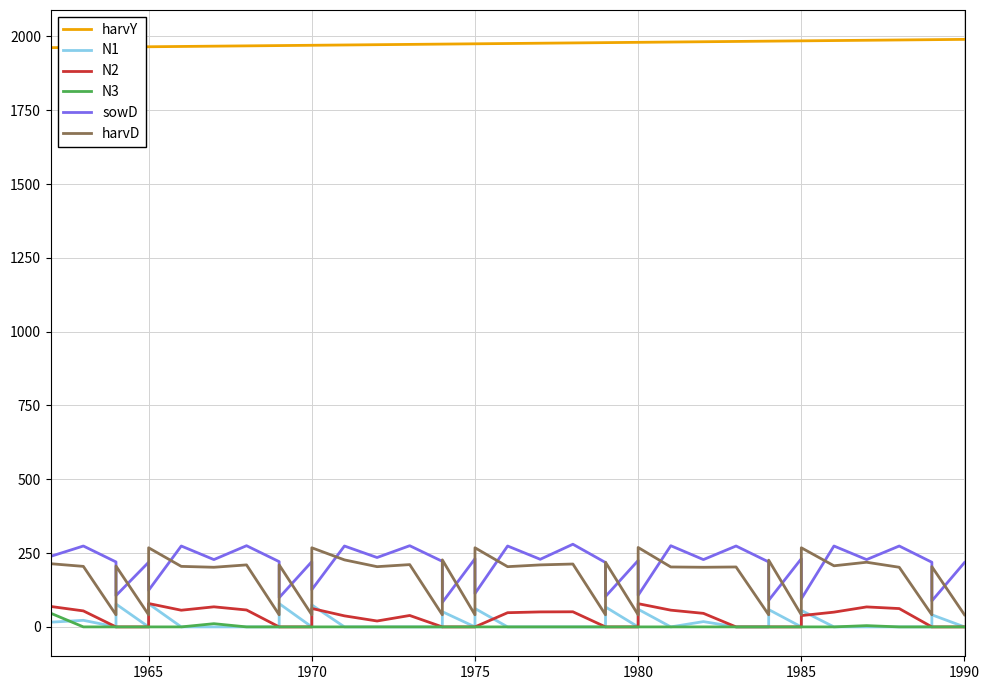

What is the difference between the second highest and minimum values in the harvY series?

27.0